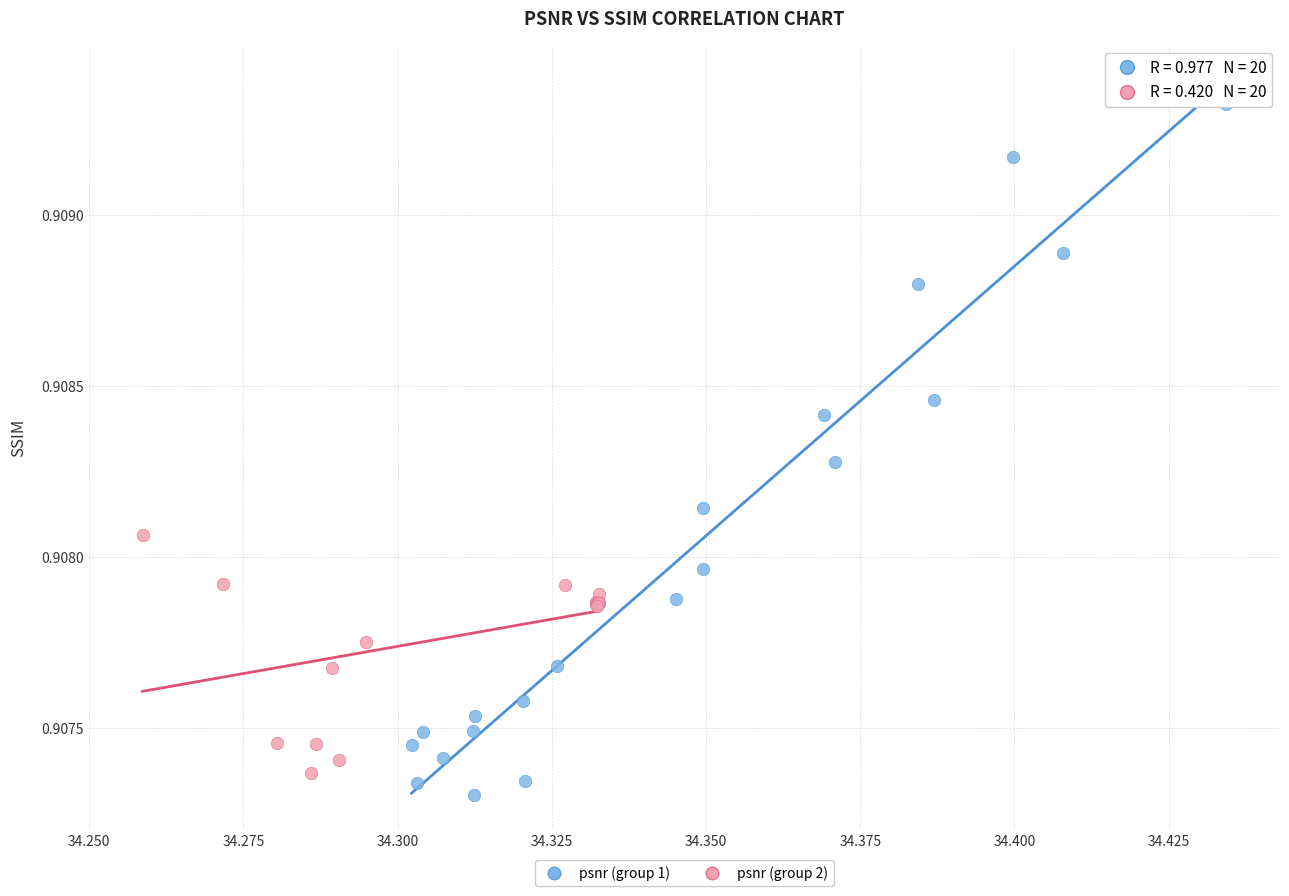

Which series has the widest spread of Y values?

psnr (group 1)